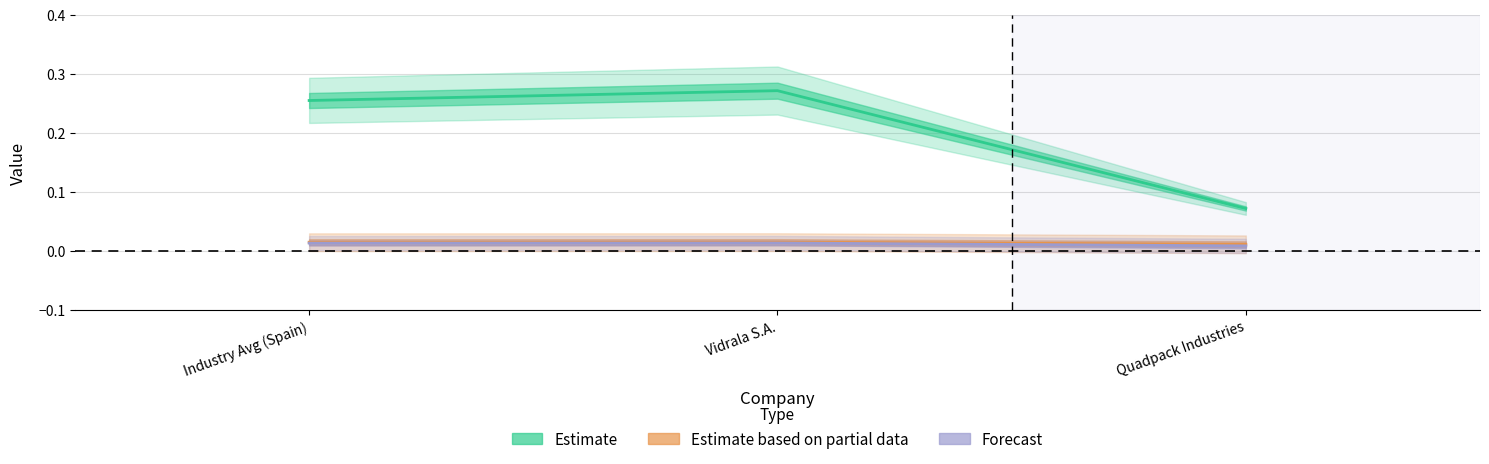

Is it true that cash_returned equals 0.0 at Vidrala S.A.?

False